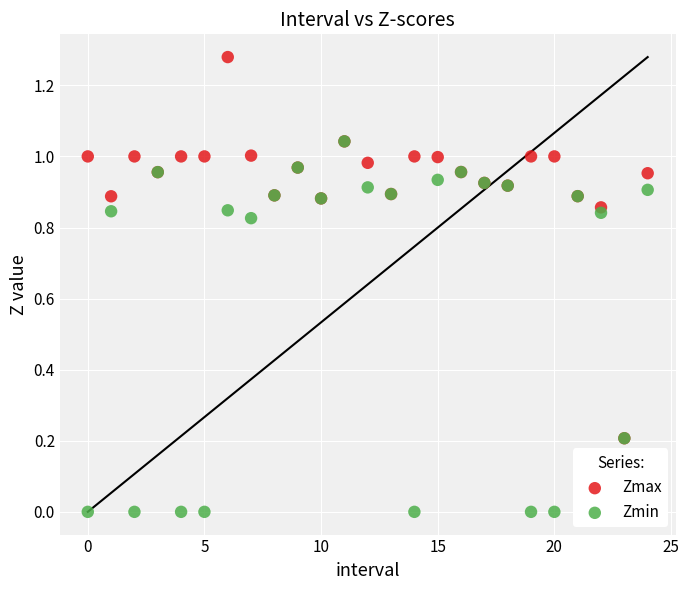

Which series has the largest Y range (max minus min)?

Zmax